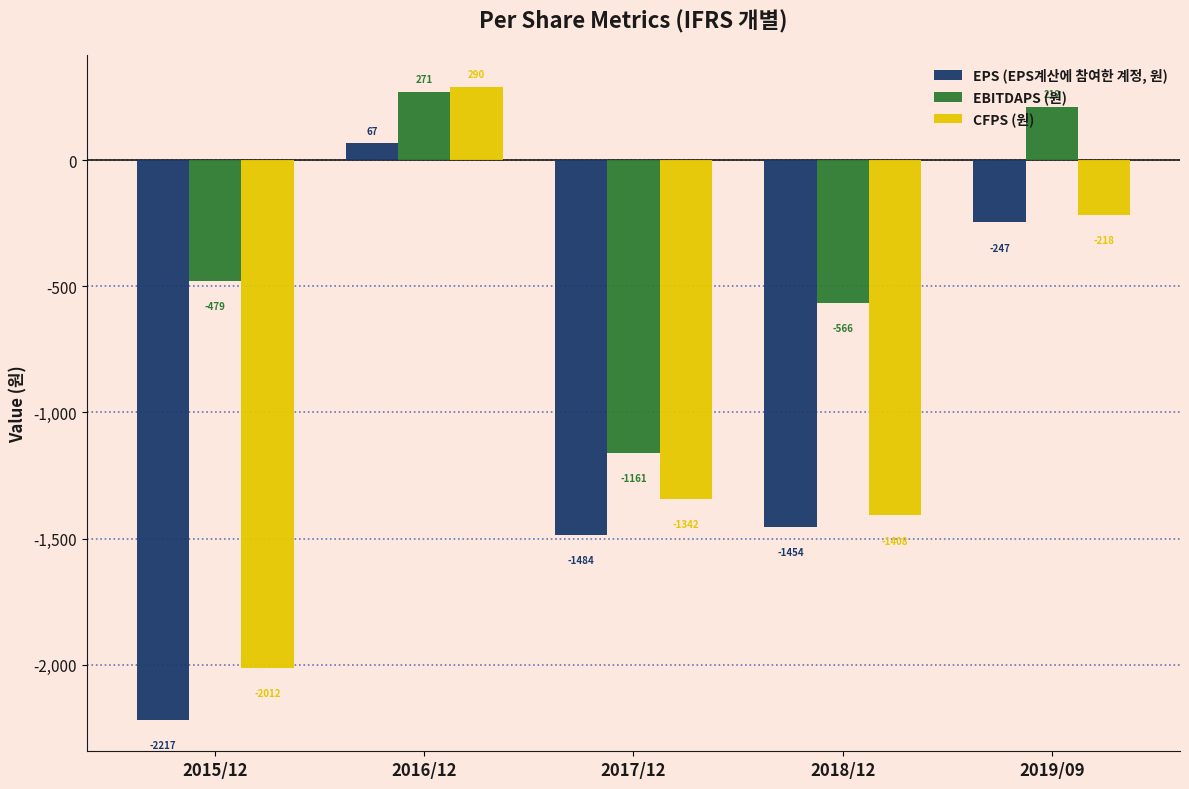

How many data points does each series have?

5